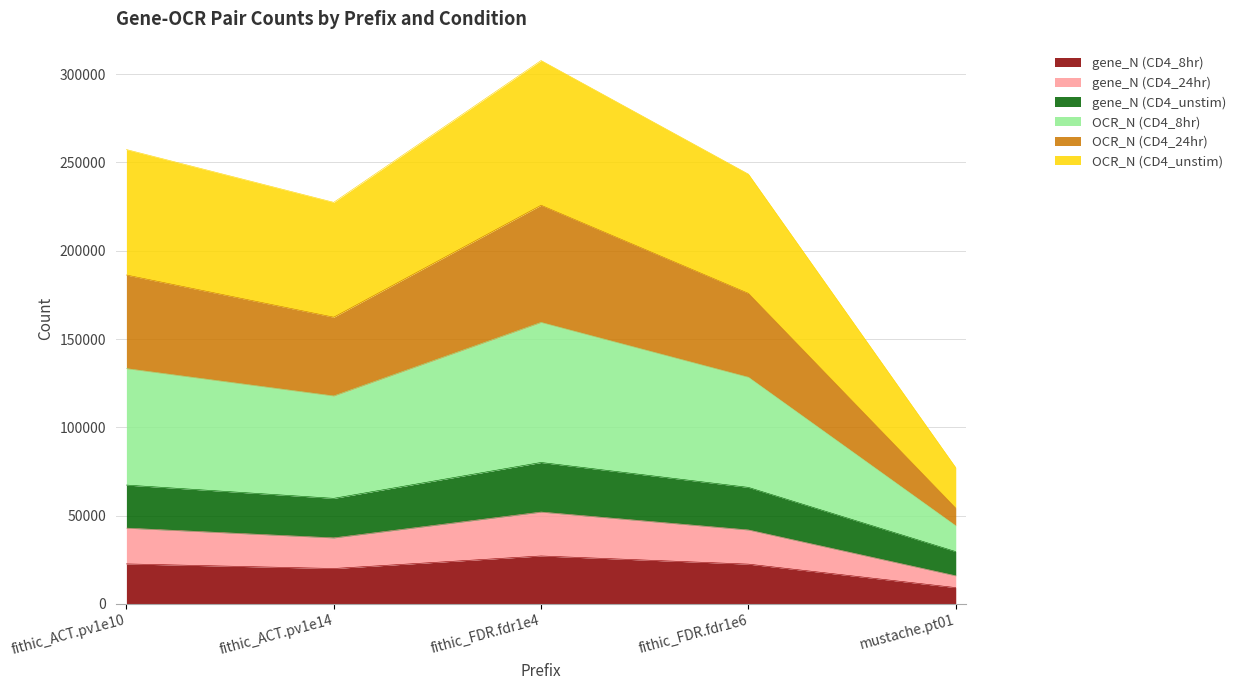

At which label does OCR_N (CD4_24hr) reach its minimum?

mustache.pt01